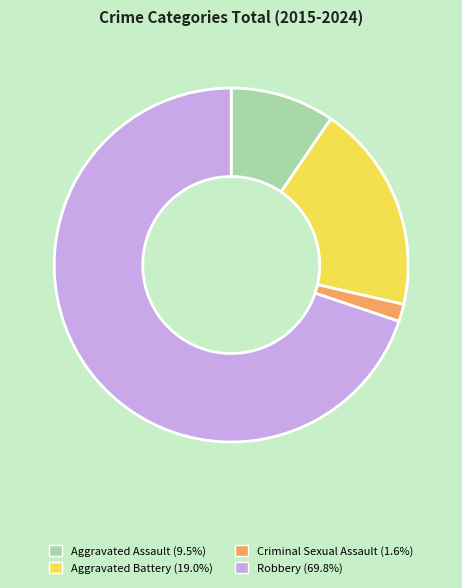

True or false: Criminal Sexual Assault accounts for 14% of the total.

False